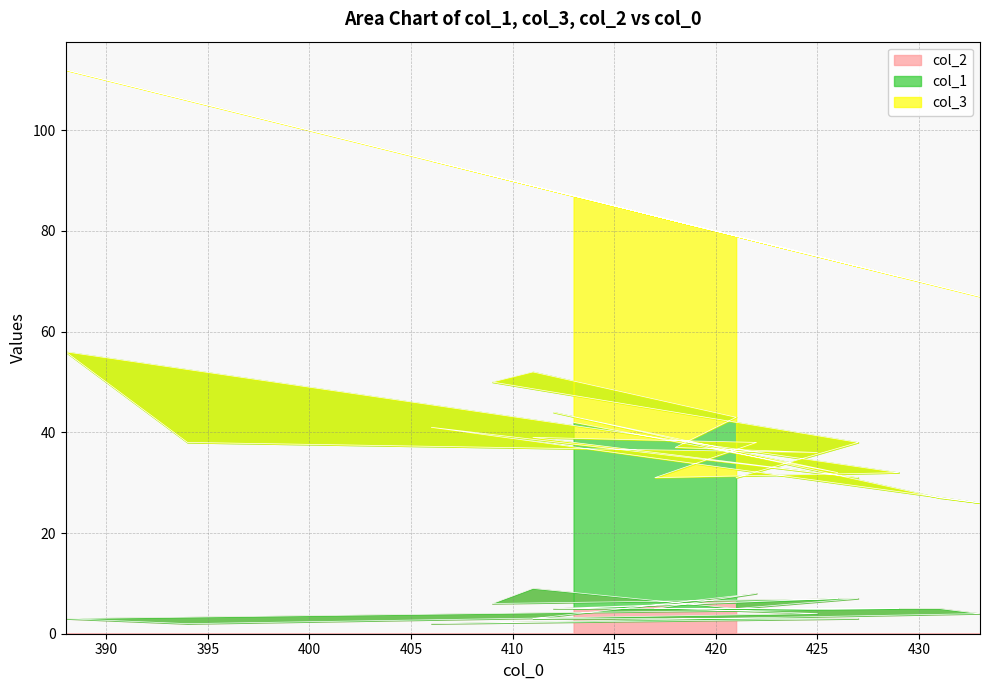

True or false: col_3 has a value of 60 at 429.

False